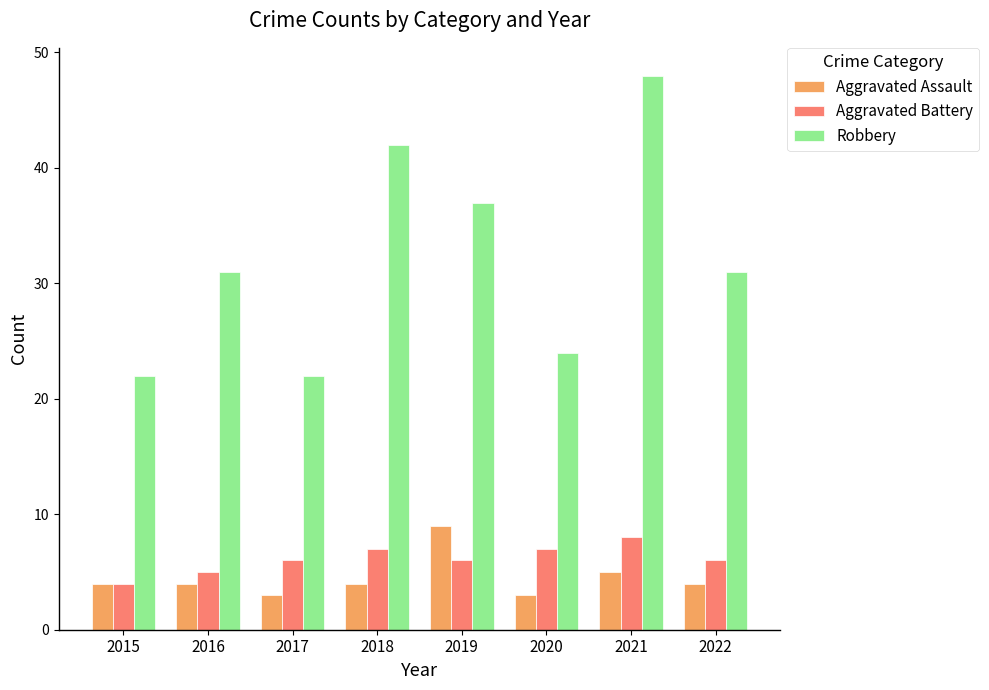

What is the value of the Aggravated Assault bar at the 3rd from the left?

3